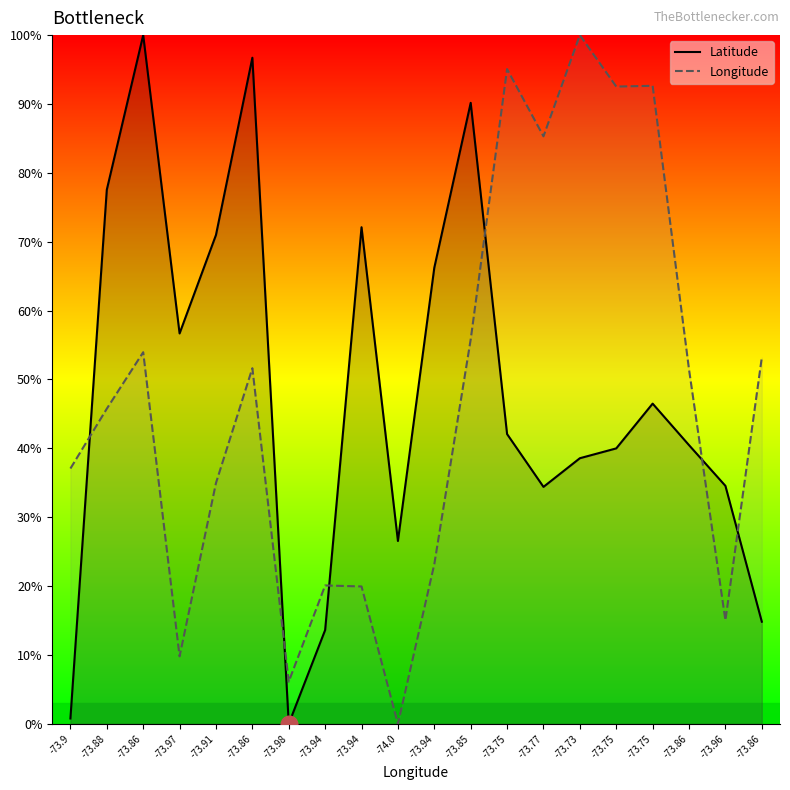

What is the total value across all series at -73.91?

105.9